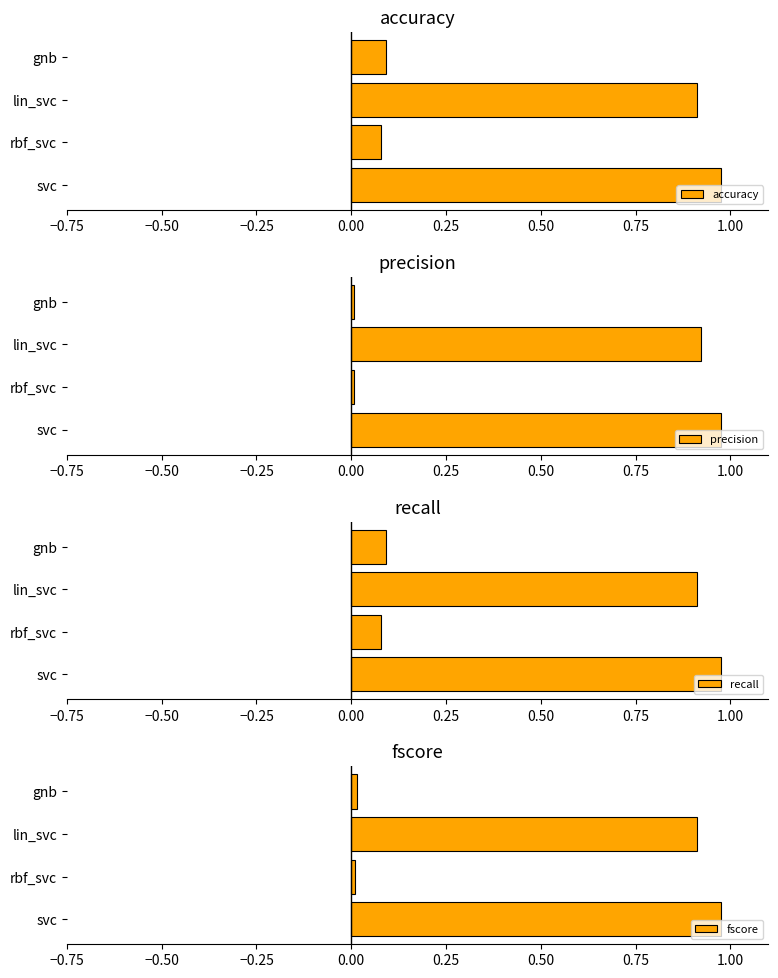

Is it true that accuracy equals 0.2 at gnb?

False